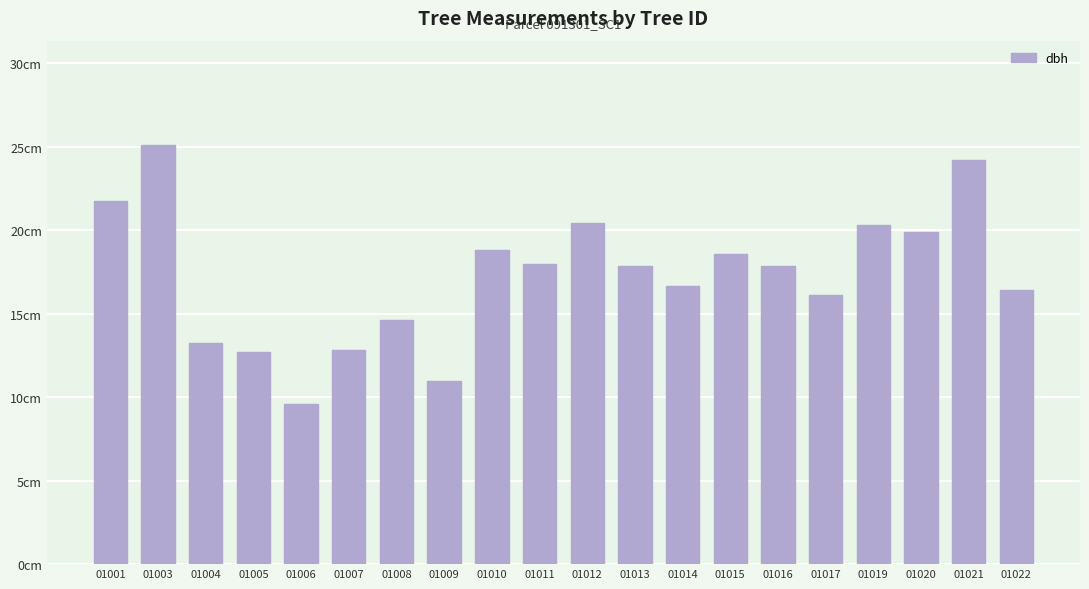

Does the chart contain any negative values?

No